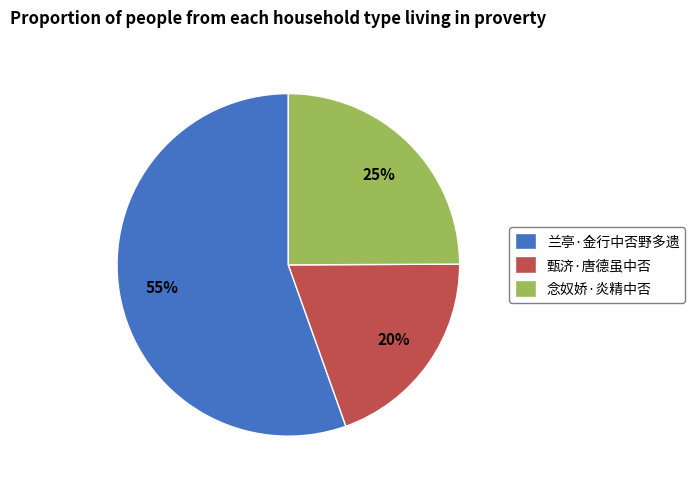

Which category has the smallest portion of the pie?

甄济·唐德虽中否